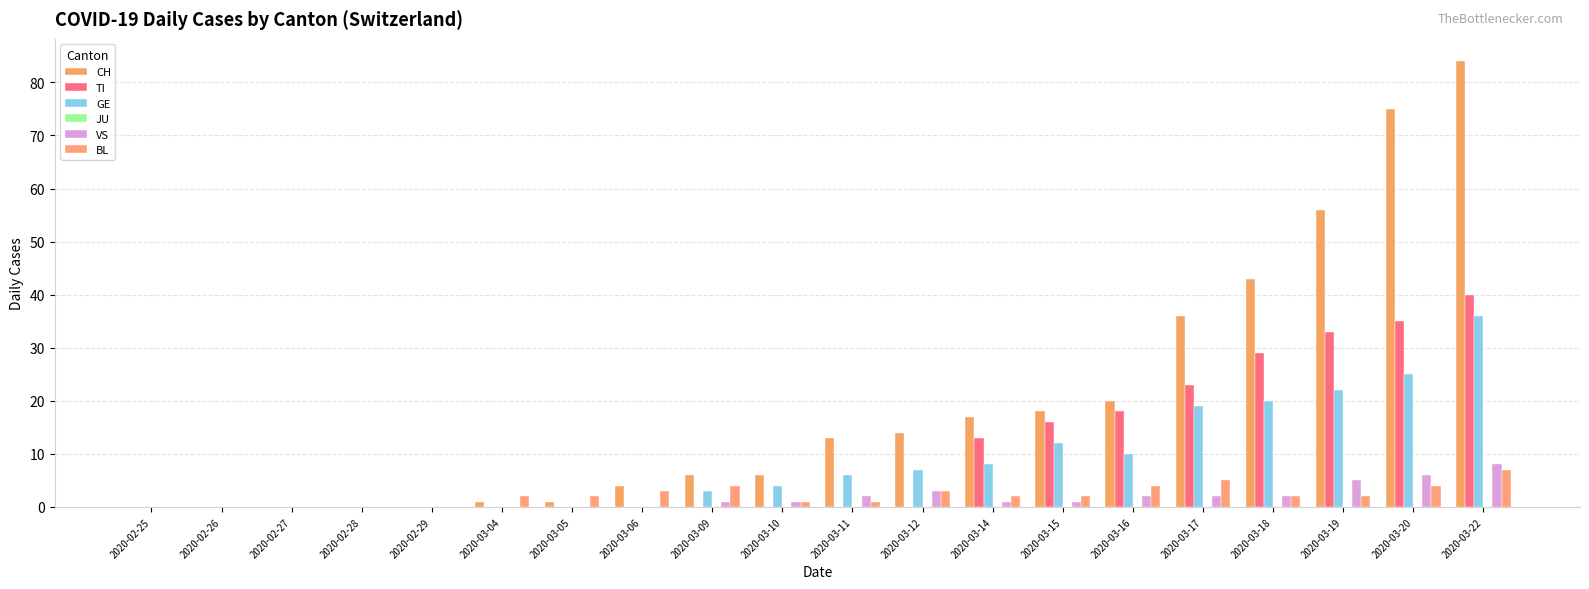

What is the value of the CH bar at the 8th from the left?

4